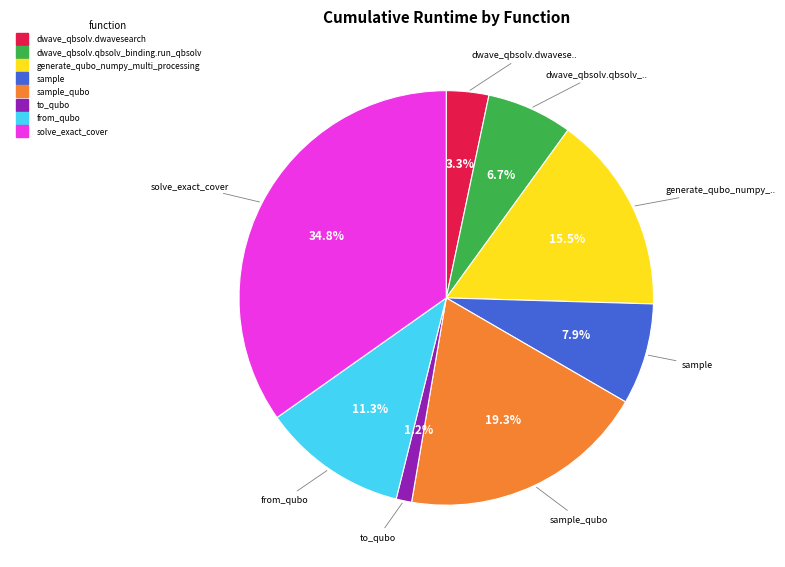

Is there a majority slice in this chart?

No